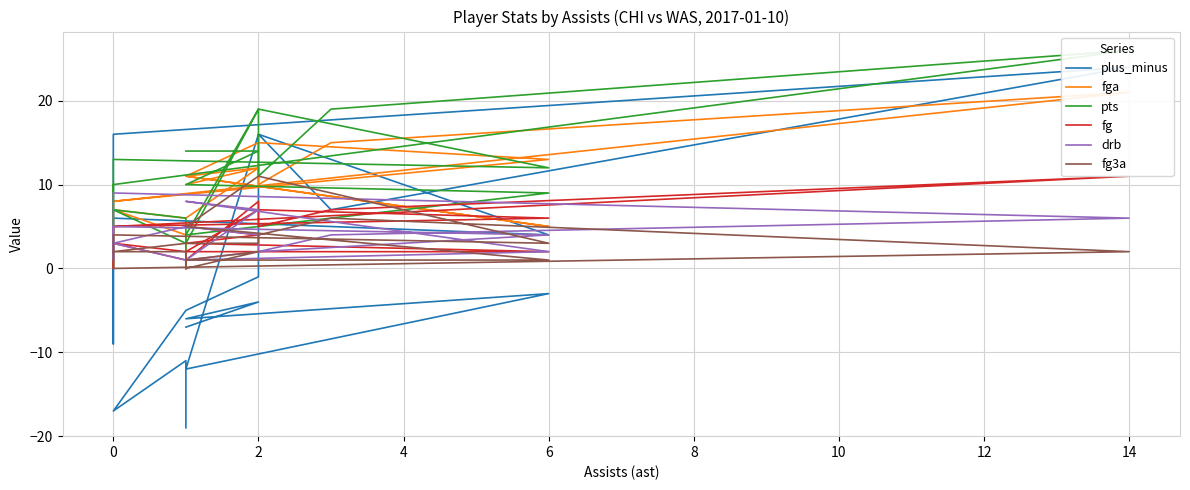

The fg3a series shows -7 at 0. True or false?

False